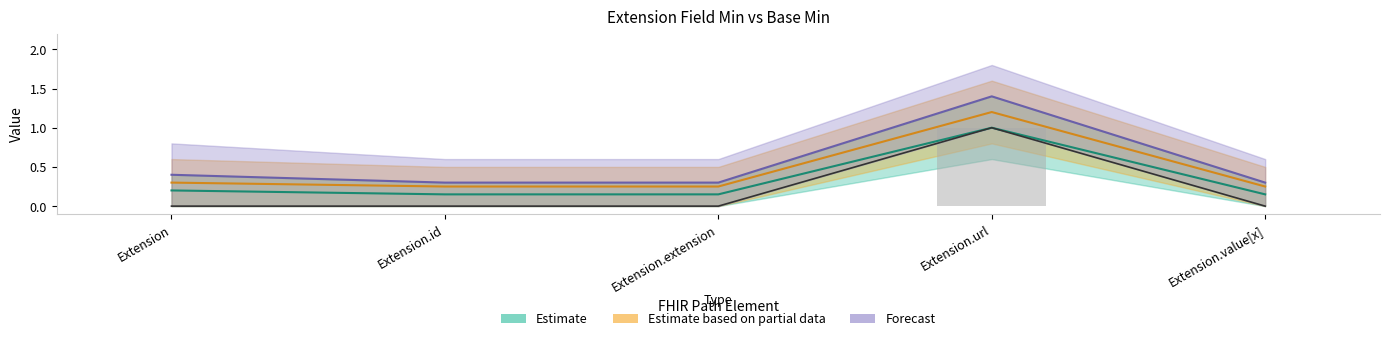

What is the sum of all Min values?

1